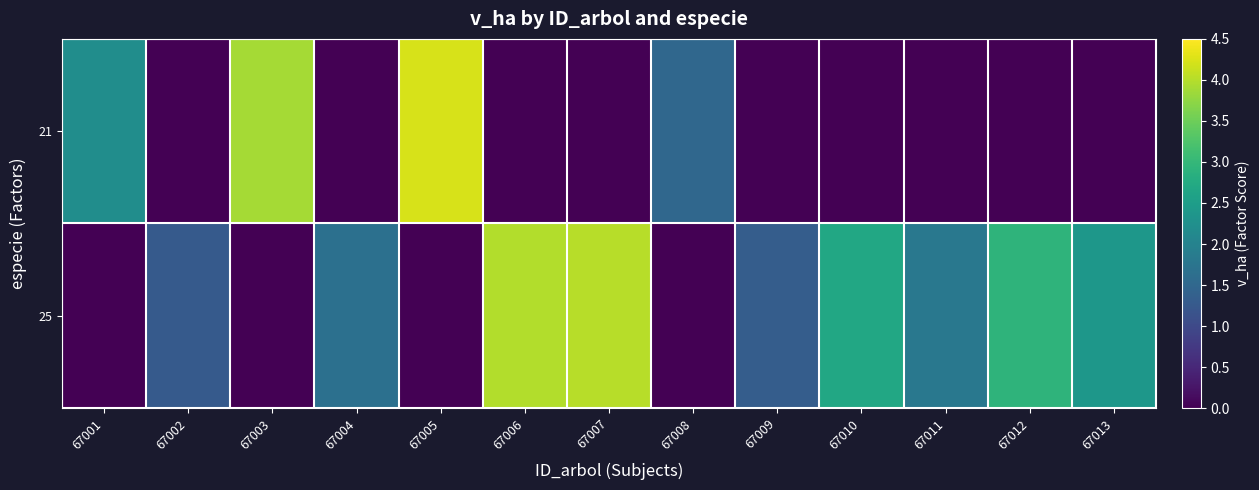

What is the approximate value of 25 at 67012?

2.9